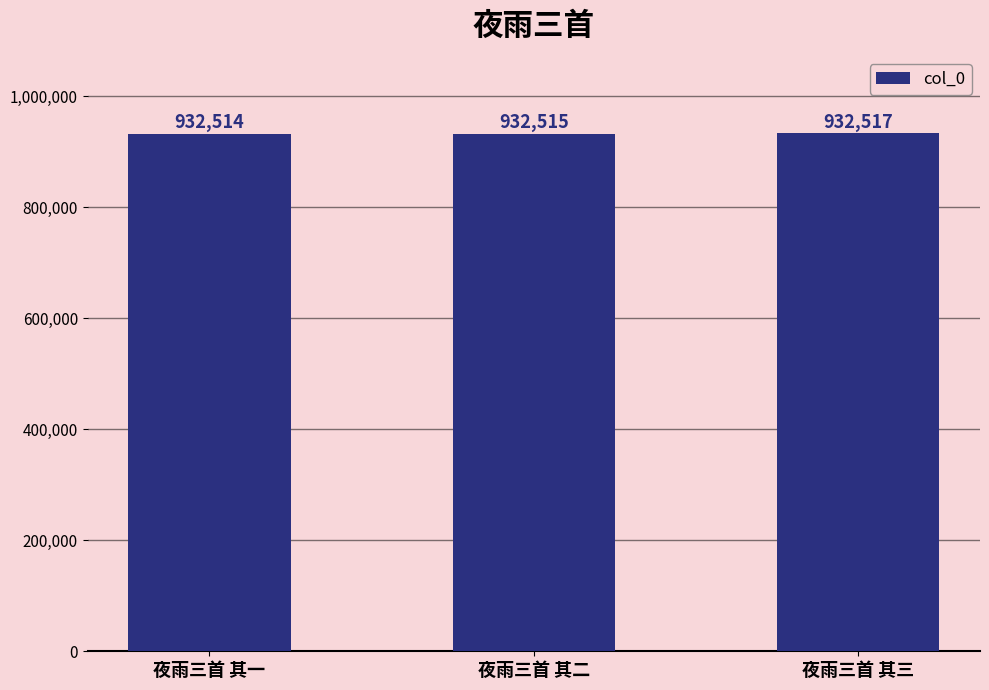

Does the chart contain stacked bars?

No